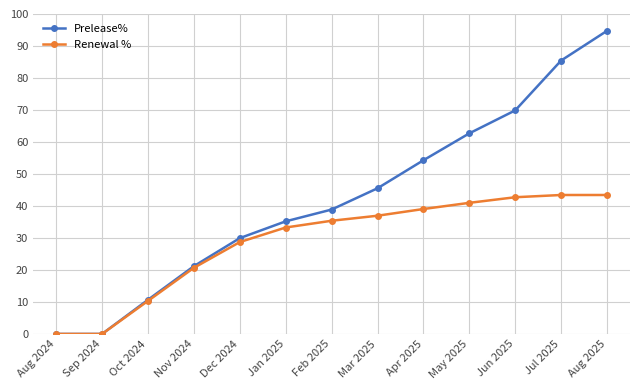

Is this an area chart (filled region under the line)?

No